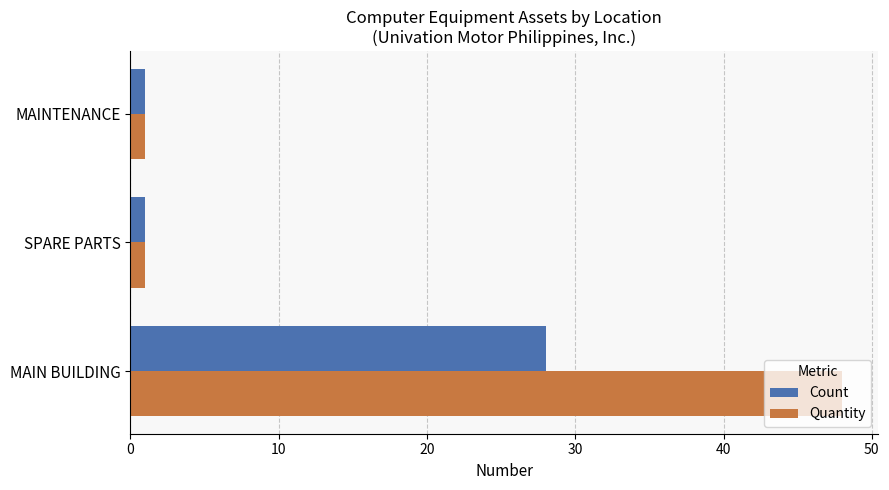

Which series has the widest spread of values?

Quantity